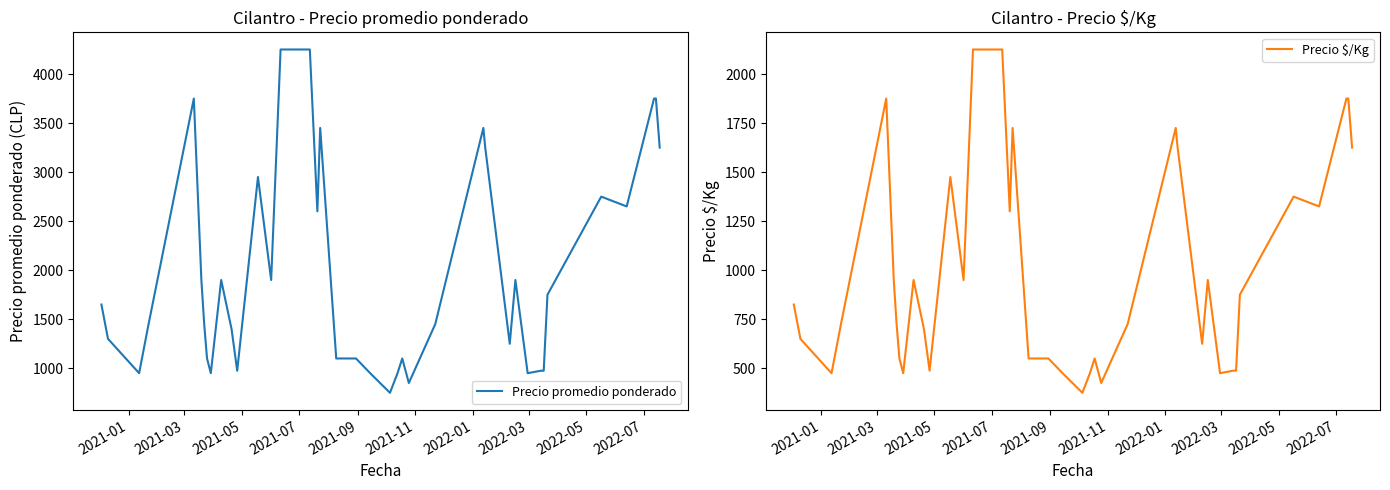

Reading right to left, transcribe all the data shown in this chart.

Precio promedio ponderado: 3250	3750	3750	2650	2750	1750	975	975	950	1900	1250	3250	3450	1450	850	1100	950	750	950	1100	1100	3450	2600	4250	4250	1900	2950	975	1400	1900	950	1100	1450	1900	3750	1450	950	1300	1450	1650
Precio $/Kg: 1625	1875	1875	1325	1375	875	488	488	475	950	625	1625	1725	725	425	550	475	375	475	550	550	1725	1300	2125	2125	950	1475	488	700	950	475	550	725	950	1875	725	475	650	725	825